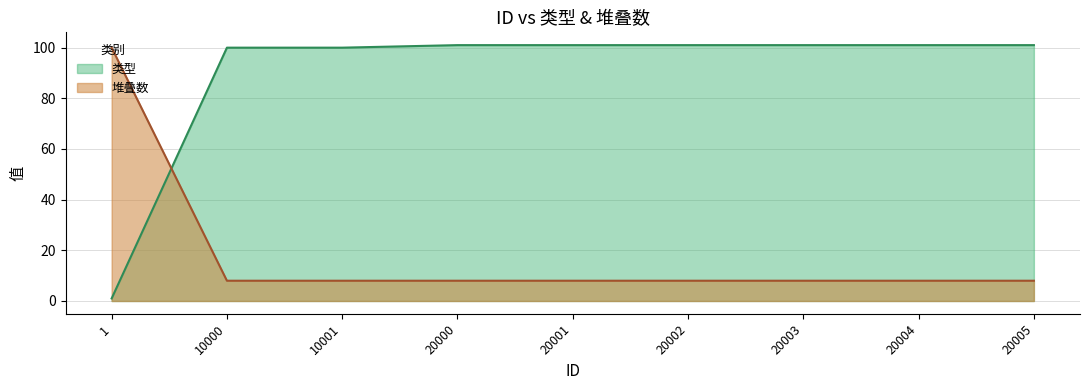

Rank the categories by 堆叠数 value from highest to lowest.

1, 10000, 10001, 20000, 20001, 20002, 20003, 20004, 20005